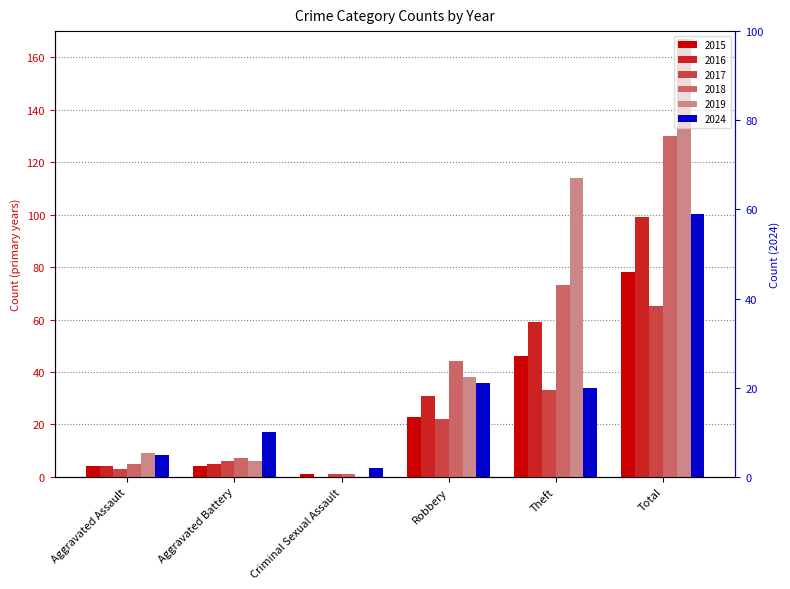

Which series changed the most between Aggravated Assault and Robbery?

2018